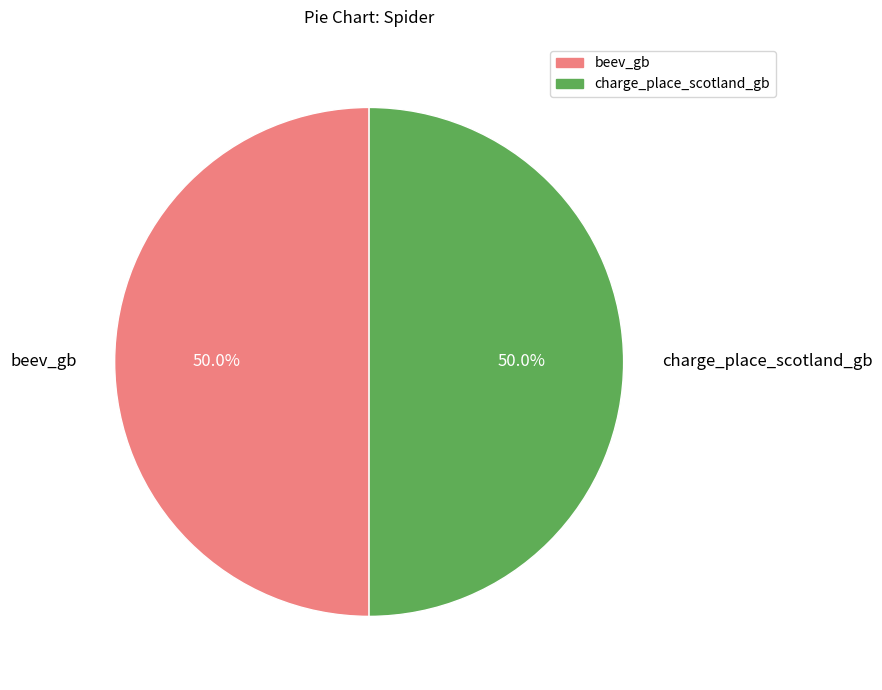

What is the total percentage of charge_place_scotland_gb and beev_gb?

100.0%